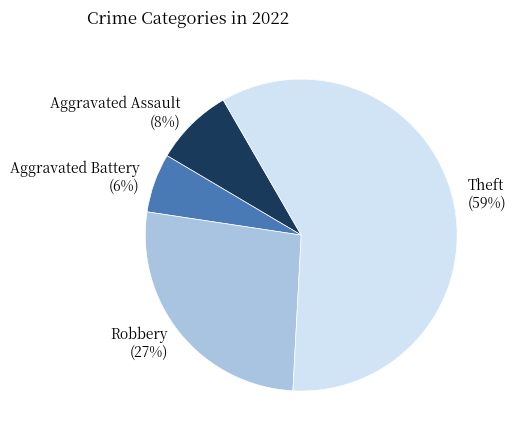

Do Aggravated Assault and Aggravated Battery together represent more than half of the pie?

No